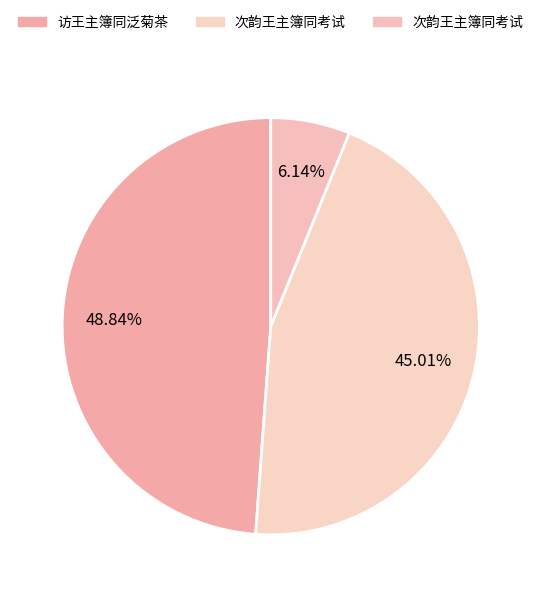

How many segments does this pie chart have?

3